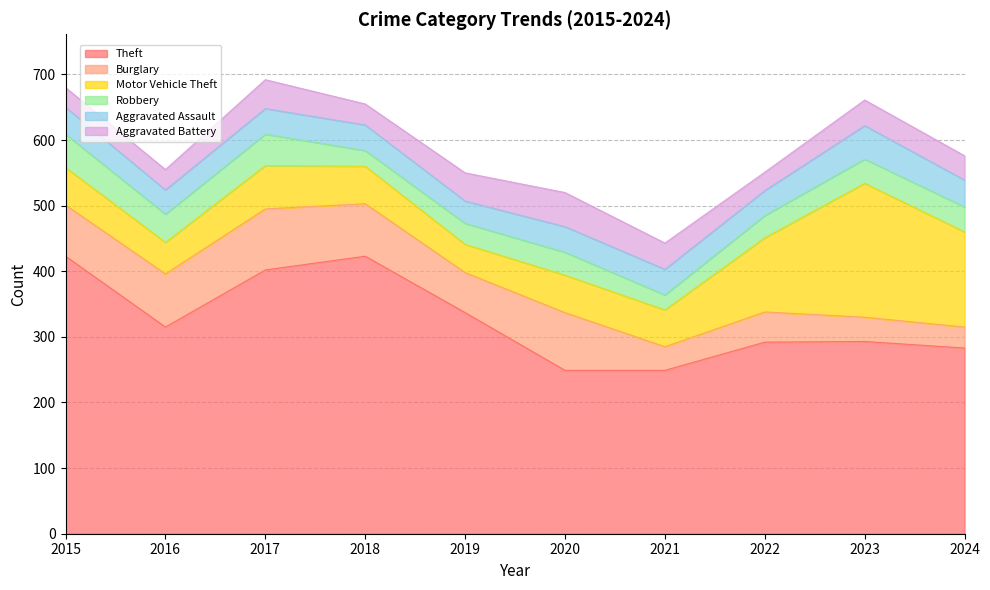

What is the sum of the Burglary values at 2019 and 2017?

154